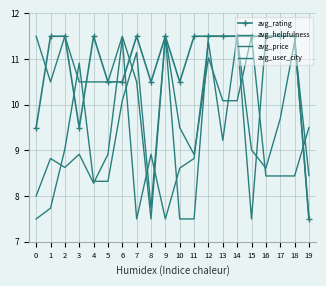

List the labels in order of avg_price value, largest first.

14, 6, 12, 18, 17, 13, 15, 3, 5, 8, 1, 11, 2, 10, 16, 19, 4, 0, 7, 9